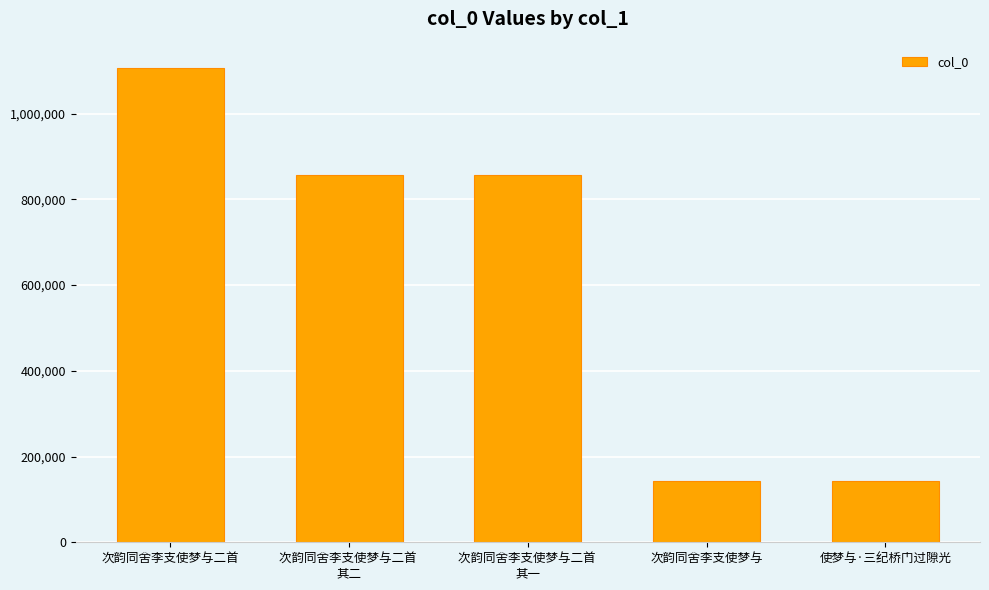

How many data points does each series have?

5